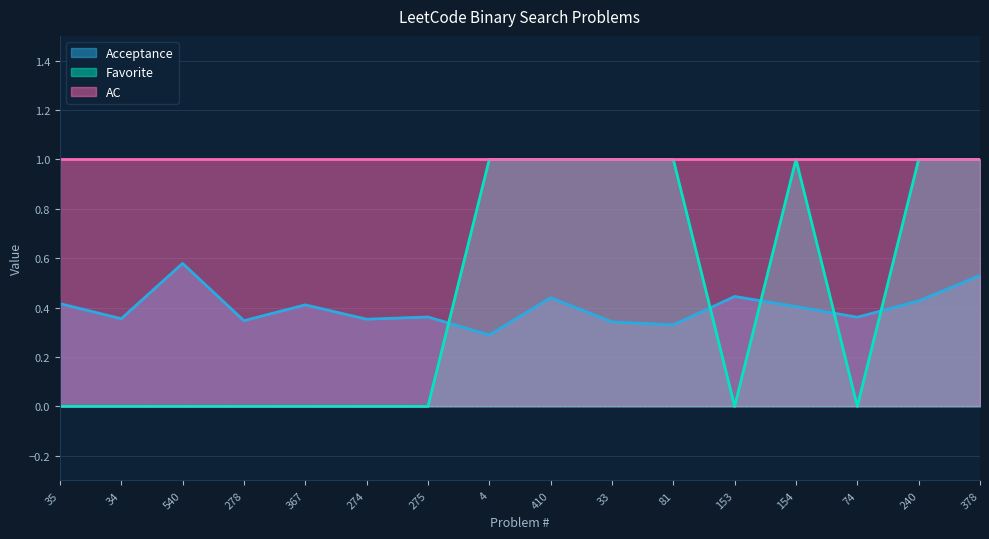

Is the value of Acceptance at 275 greater than the value of Favorite at 540?

Yes